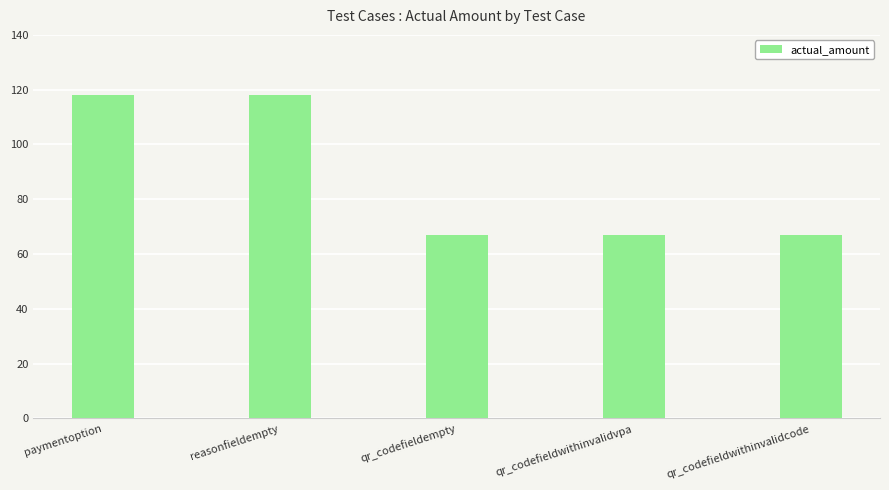

What value does the data have at qr_codefieldempty?

67